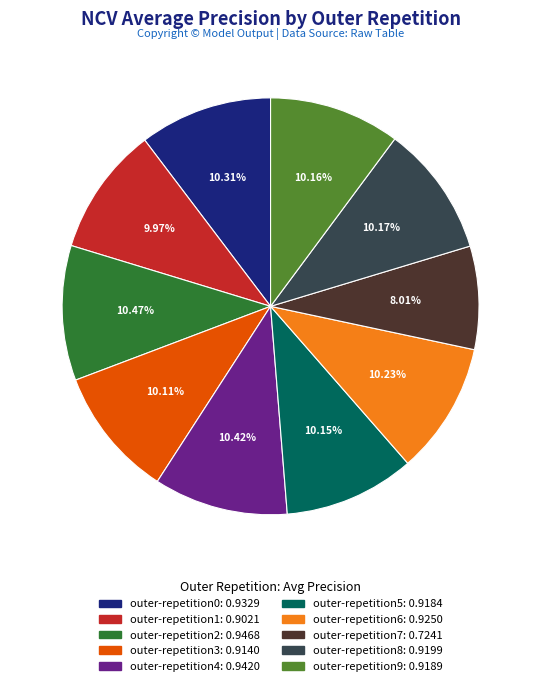

Count the number of slices in the pie.

10